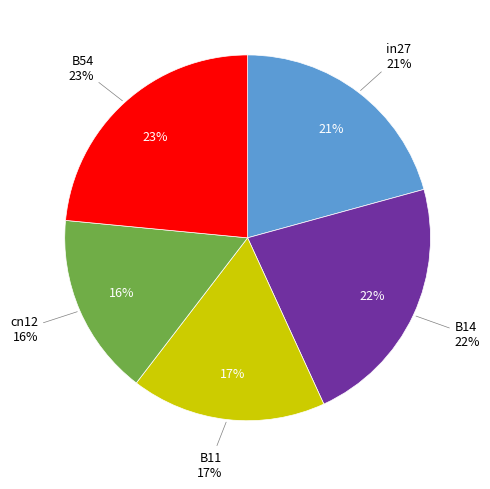

Is the sum of B14 and in27 greater than half?

No